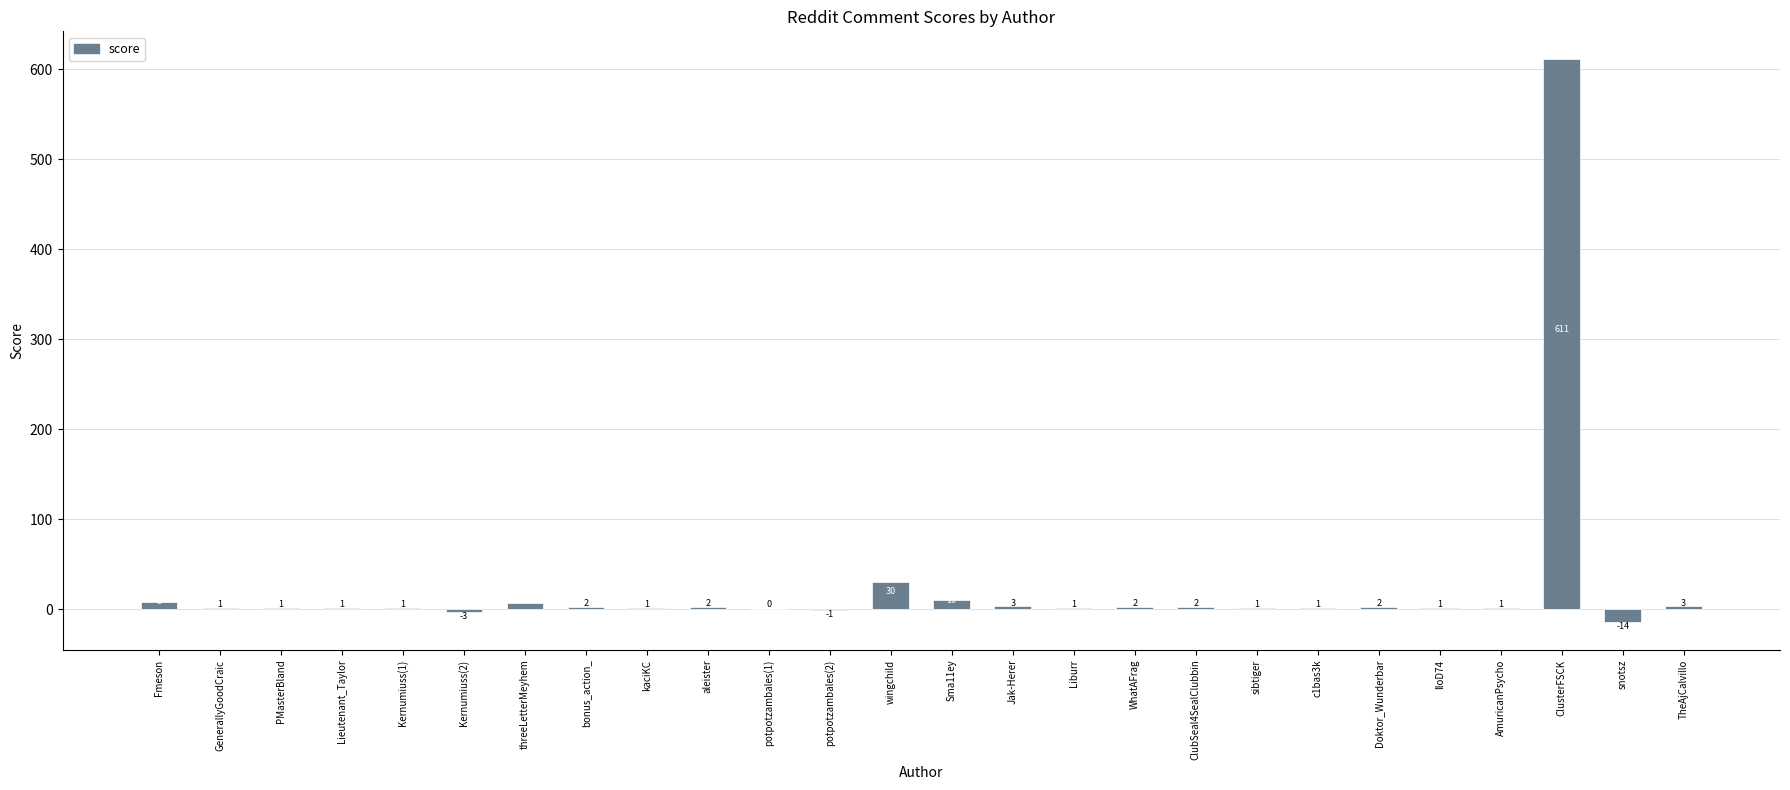

Is it true that the value at c1bas3k is 1?

True